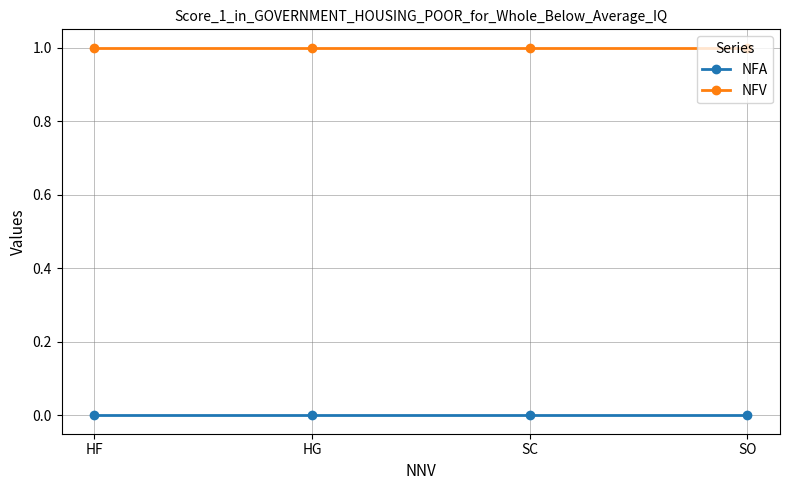

Is the value of NFV at SC greater than the value of NFA at HF?

Yes